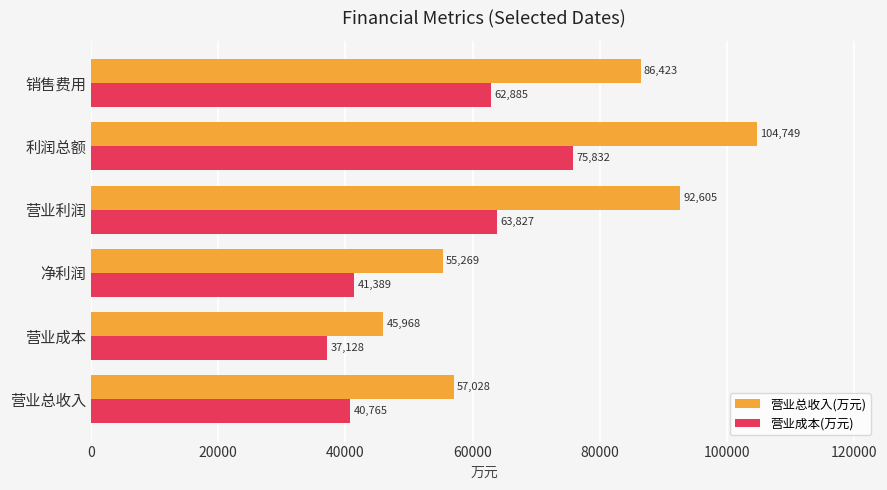

Which series has the largest total across all categories?

营业总收入(万元)